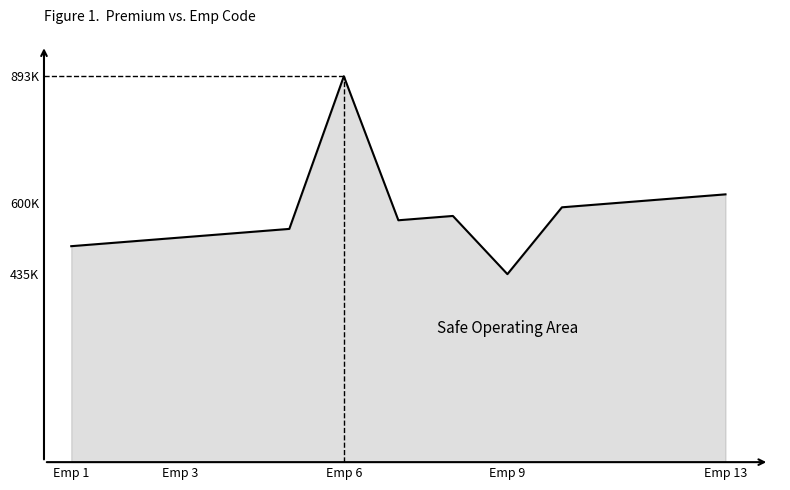

Is this an area chart (filled region under the line)?

Yes